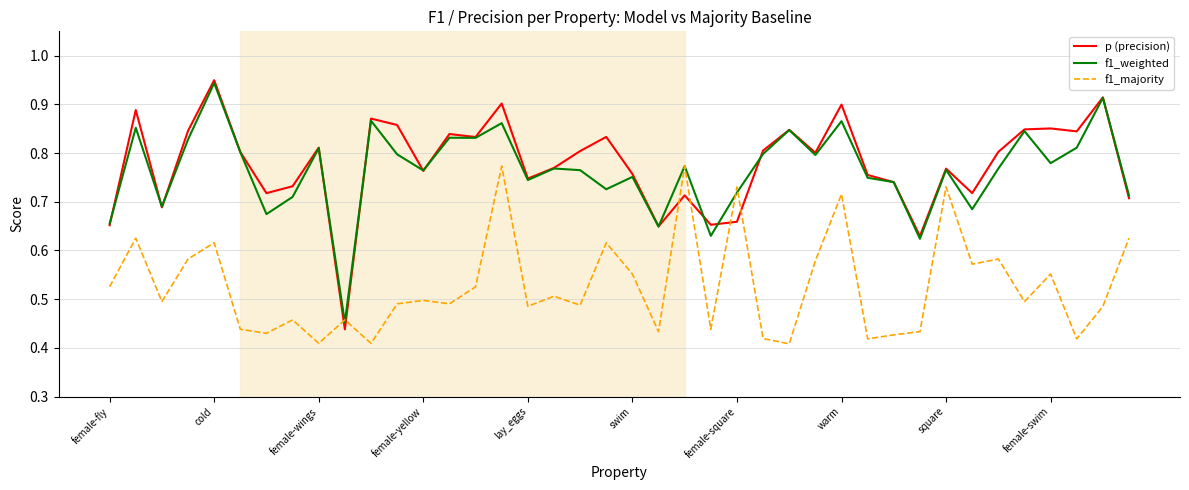

What is the sum of all f1_weighted values?

30.6